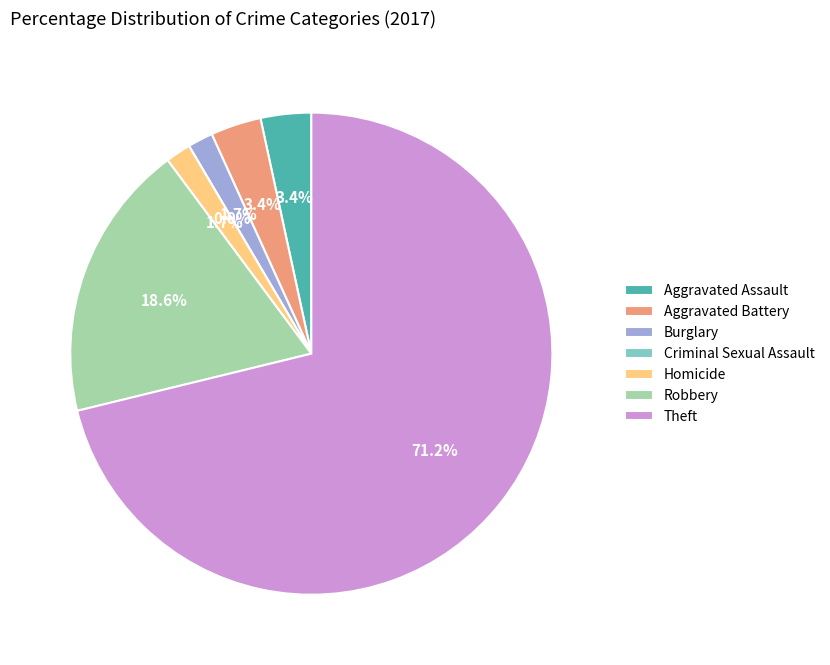

To the nearest percent, what is the average slice percentage?

14%